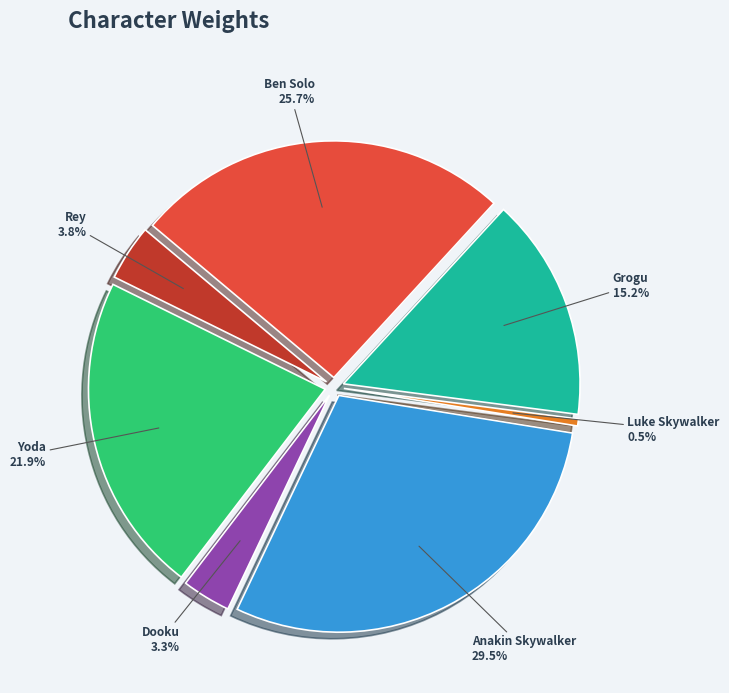

To the nearest percent, what is the combined percentage of Rey and Ben Solo?

30%